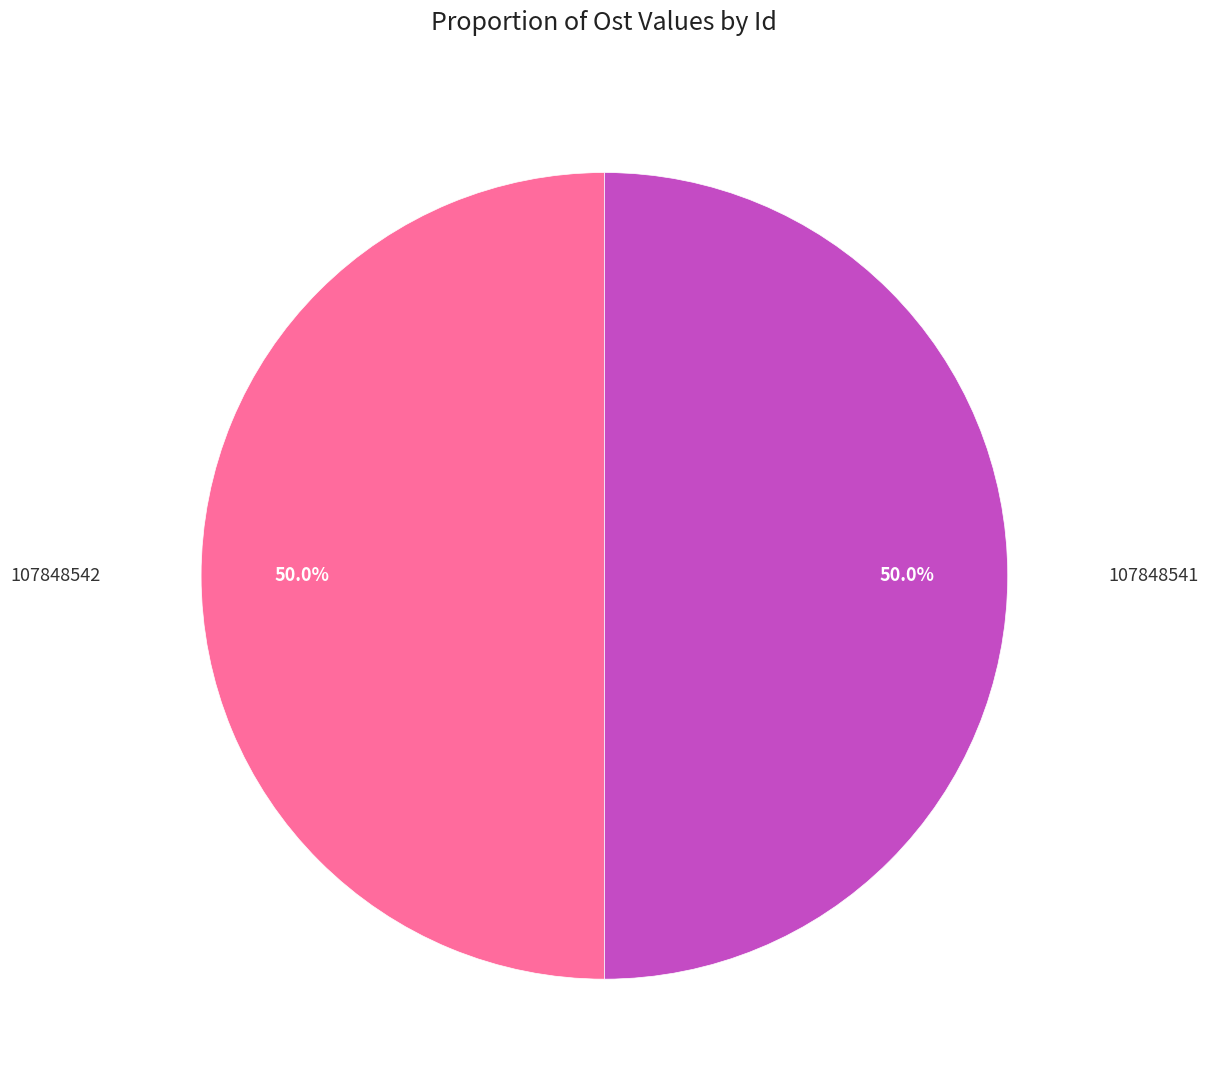

Which slice is the largest?

107848542